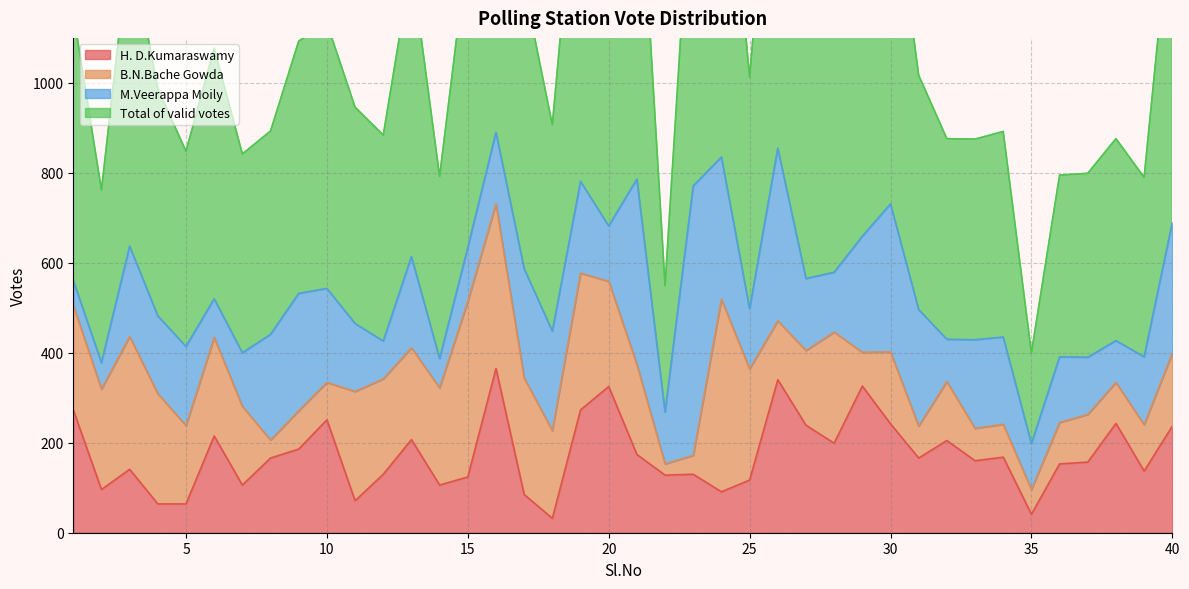

At which category is the sum across all series the highest?

16